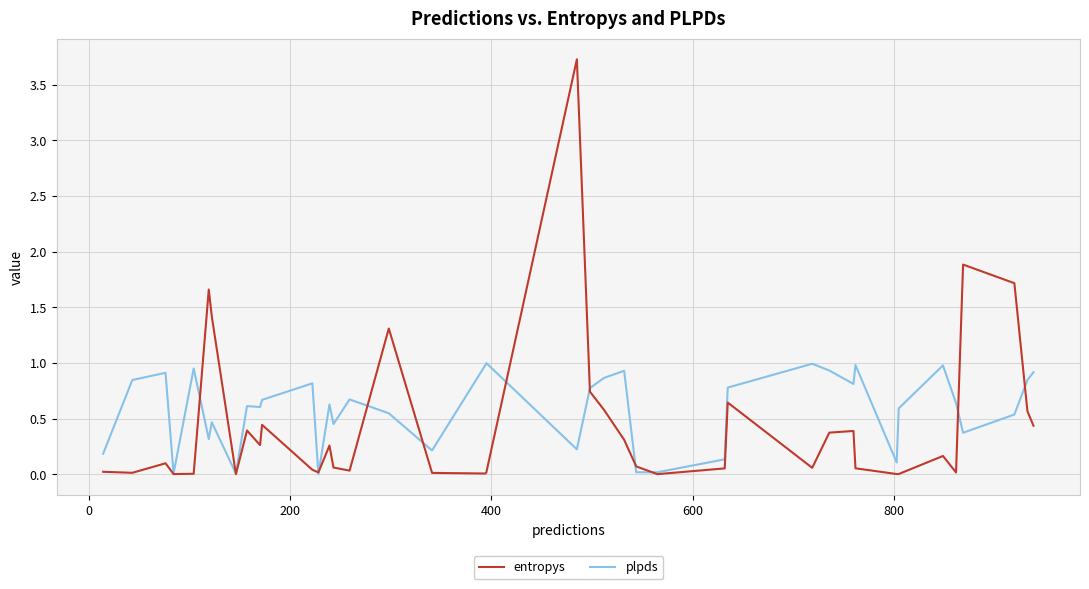

Which series has the largest range (max minus min)?

entropys